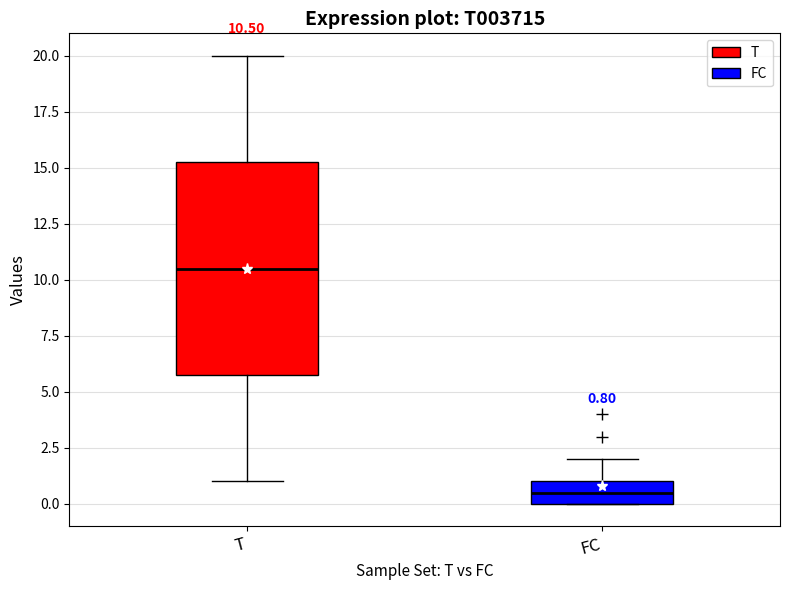

Which box's median line is the lowest?

FC